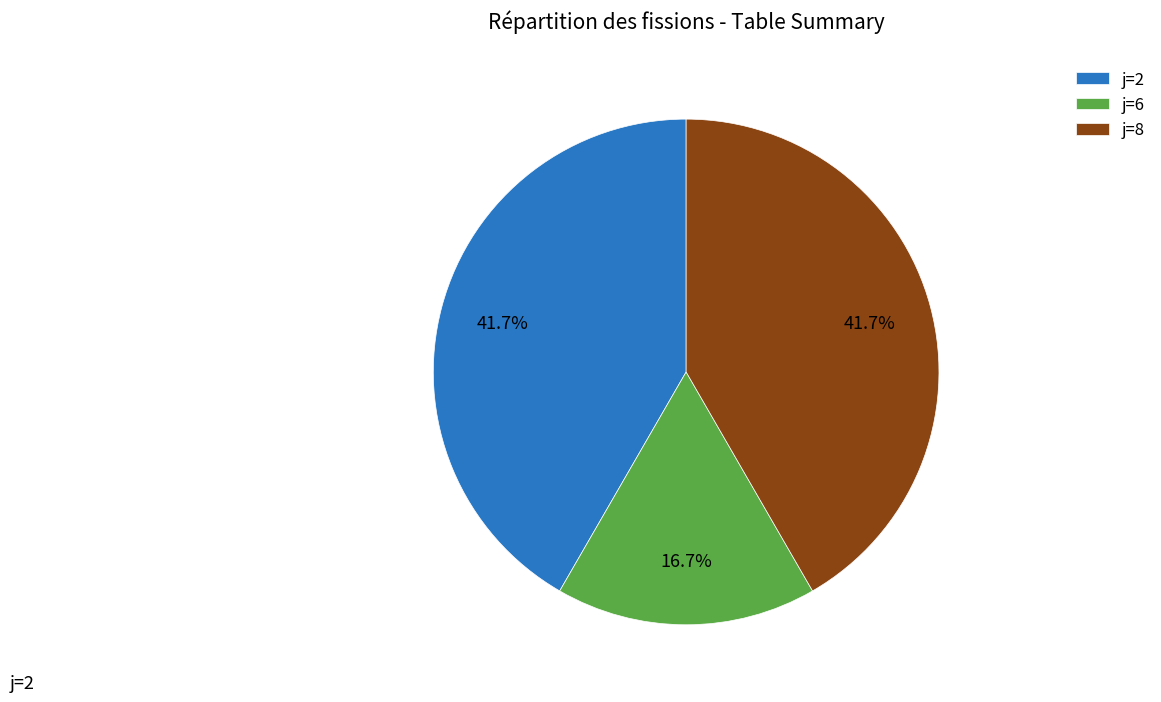

Combined, do j=2 and j=6 account for over 50%?

Yes